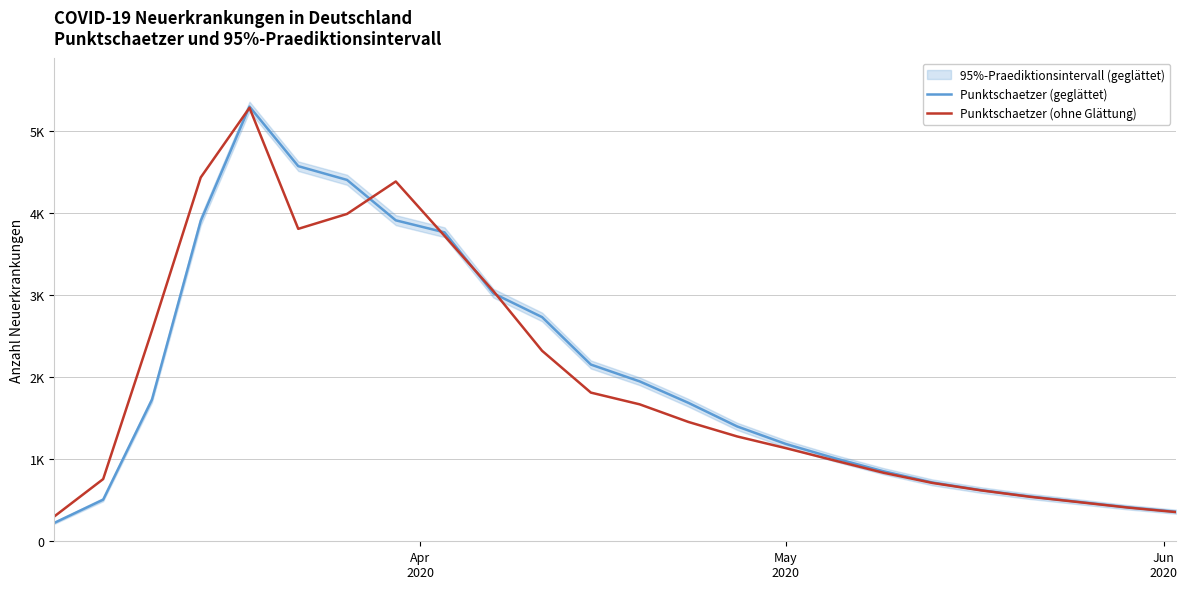

At how many categories does at least one series exceed 4413?

3